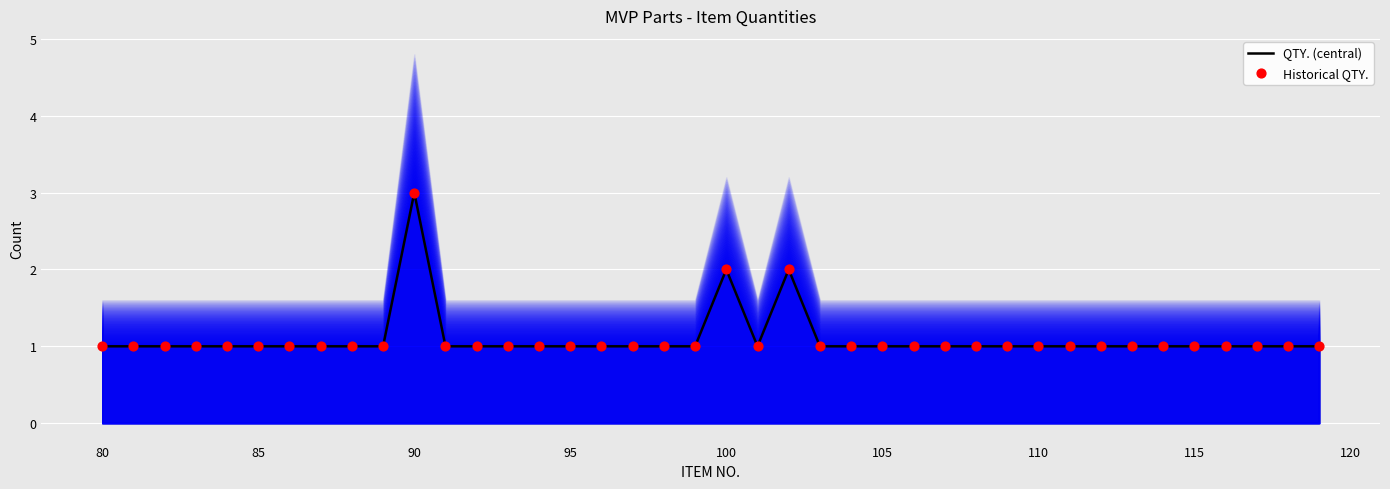

Which series has the widest spread of Y values?

QTY. (central)